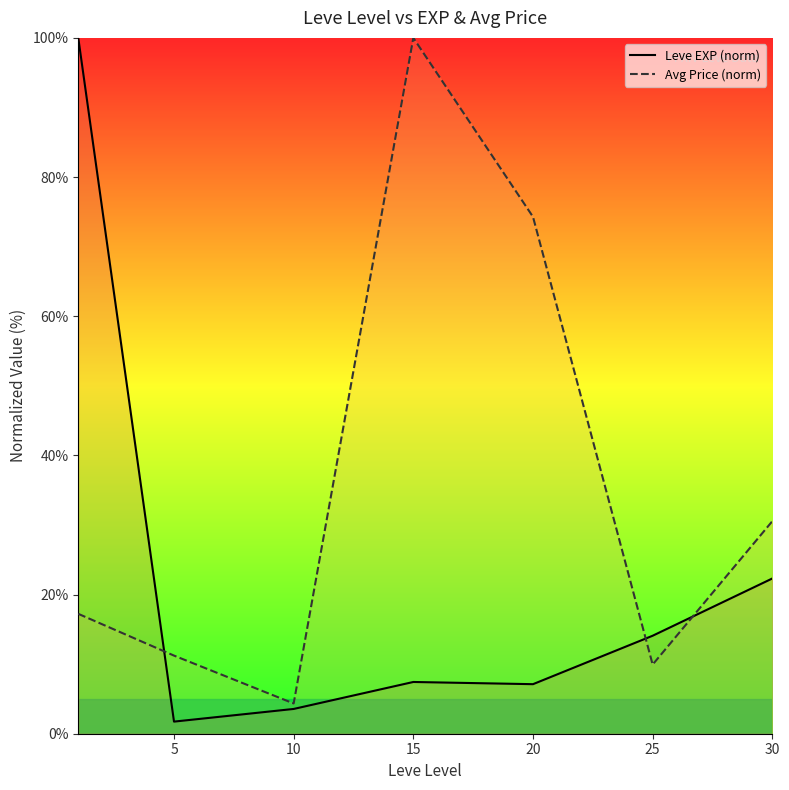

How many intersections are there between Avg Price (norm) and Leve EXP (norm)?

3